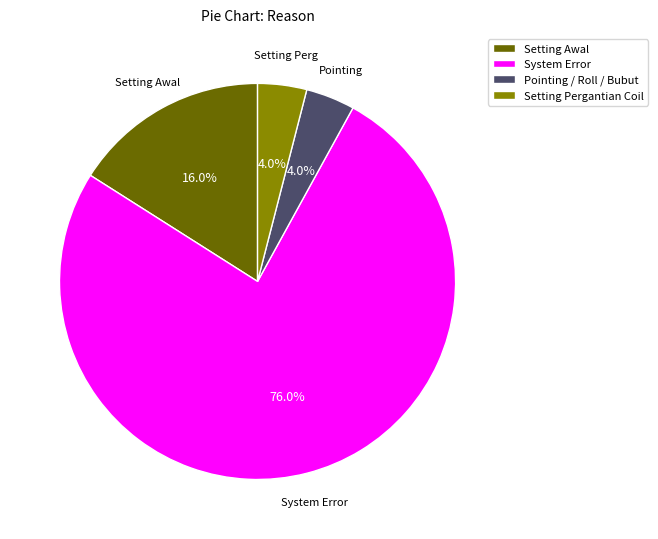

Is there a majority slice in this chart?

Yes